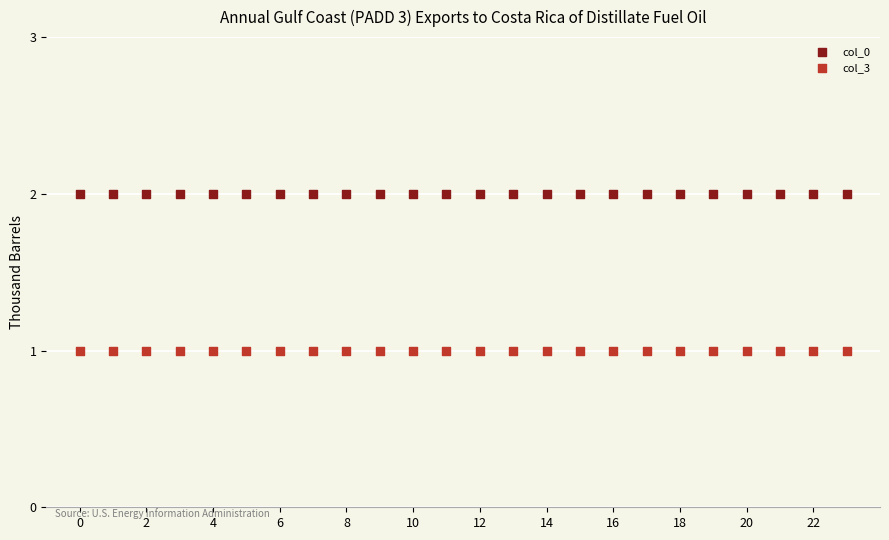

What are all the series names shown in the legend?

col_0, col_3